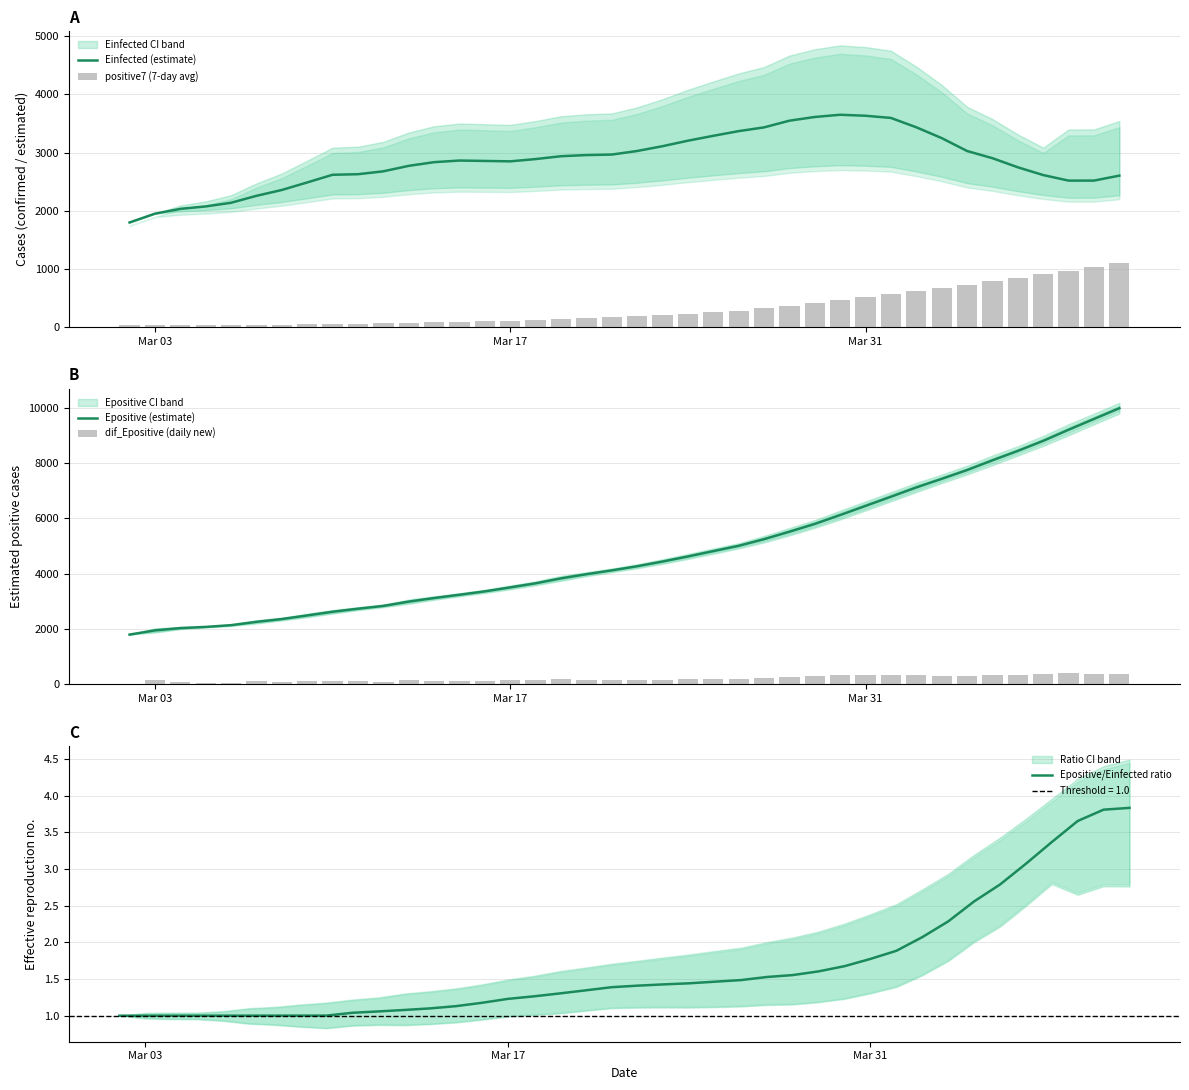

What is the maximum value for Einfected (estimate)?

3650.6